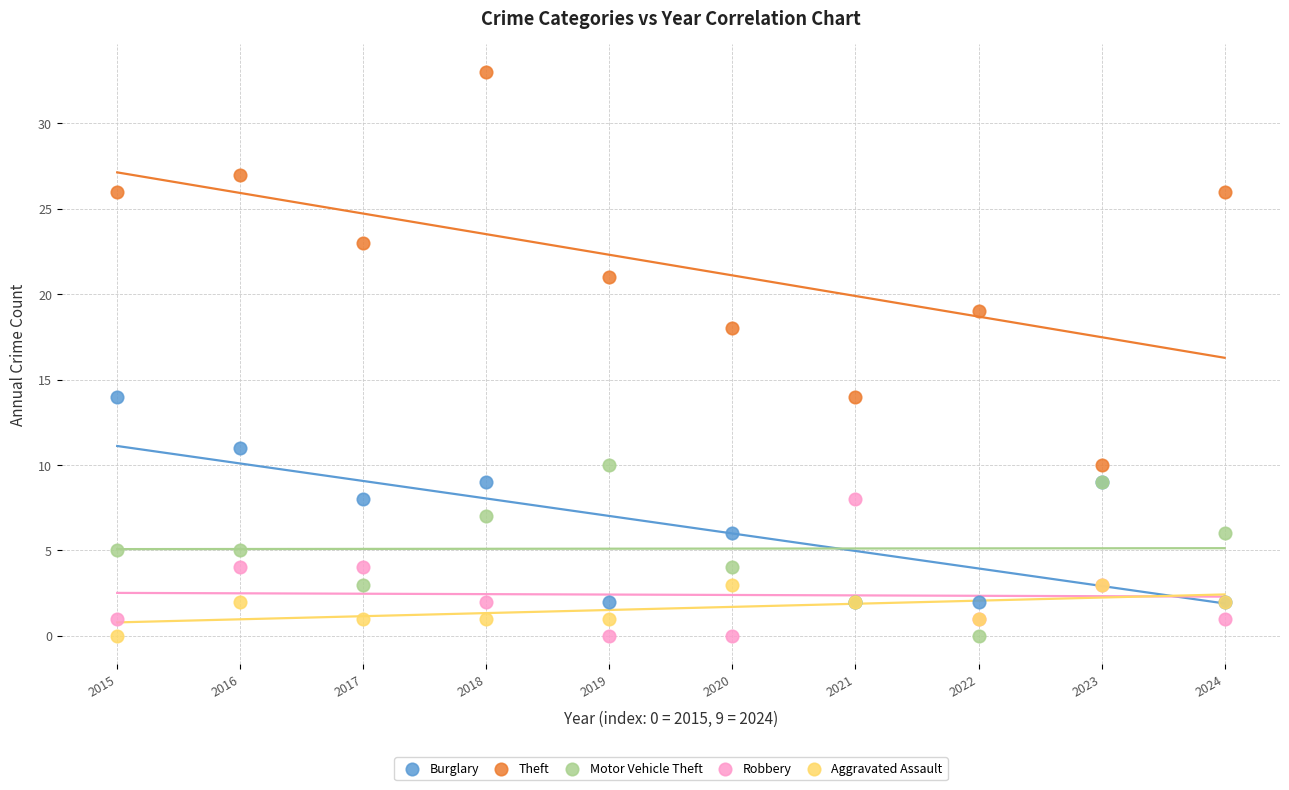

Which series has the largest Y range (max minus min)?

Theft